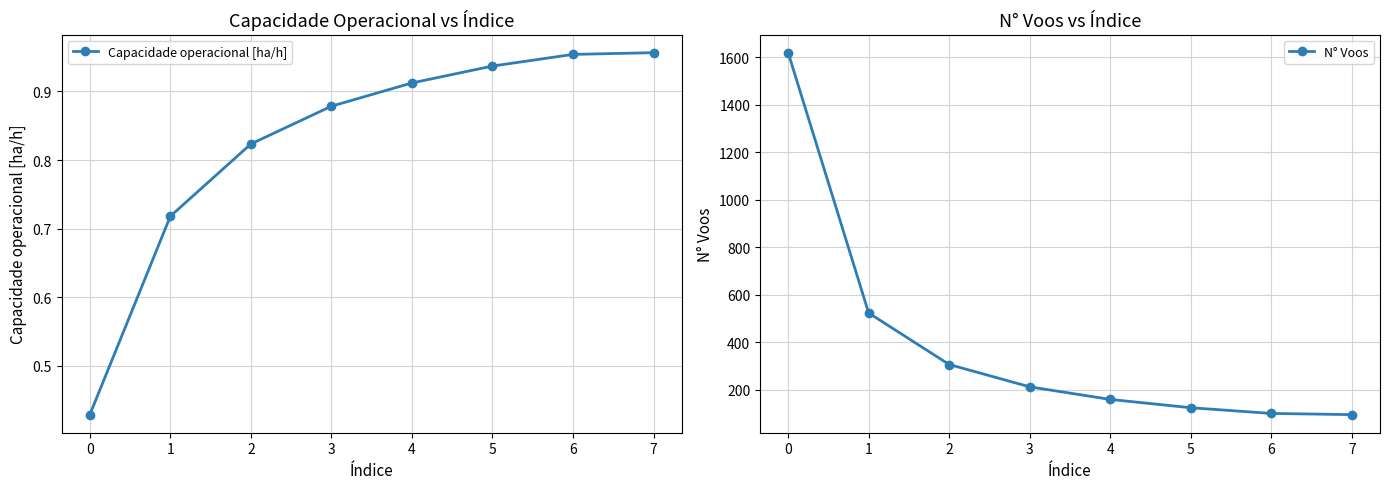

How many lines are shown in the chart?

2